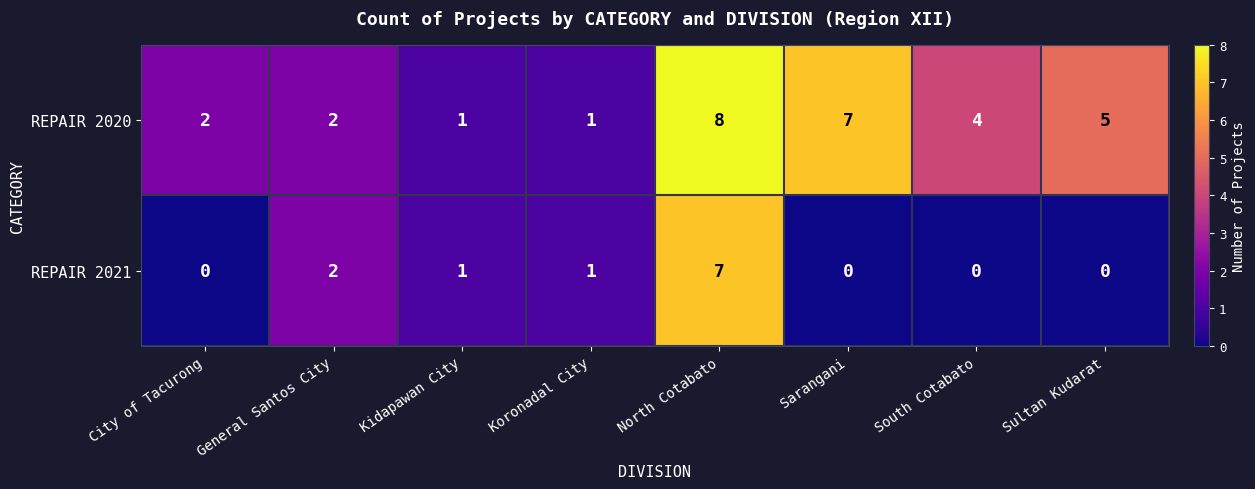

How many values in the REPAIR 2020 series are below 4?

4